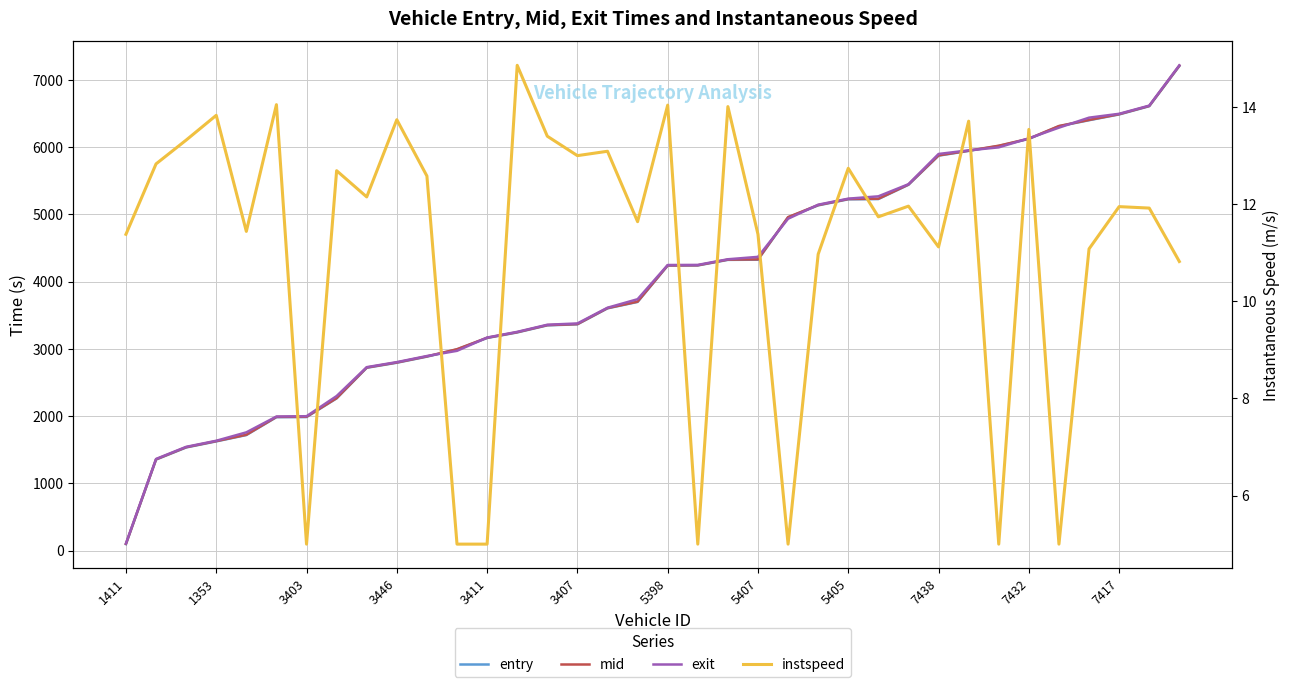

How many lines are shown in the chart?

4